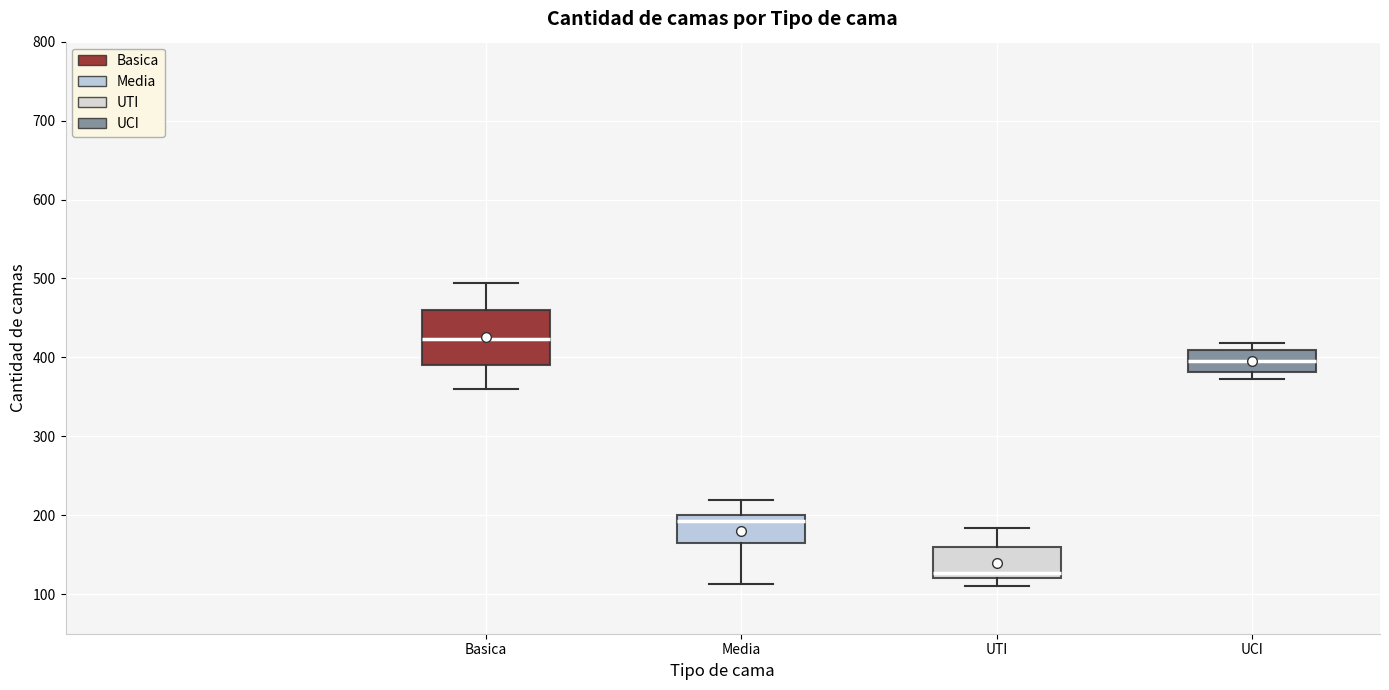

Reading left to right, transcribe this box plot: for each box, give where its median line is, the range the box spans, and where its two whiskers end, as read against the y-axis. The values are not printed on the chart, so give them approximately, as read against the axis.

Basica: median 420, box 390 to 460, whiskers 360 to 490
Media: median 190, box 170 to 200, whiskers 110 to 220
UTI: median 130, box 120 to 160, whiskers 110 to 180
UCI: median 400, box 380 to 410, whiskers 370 to 420